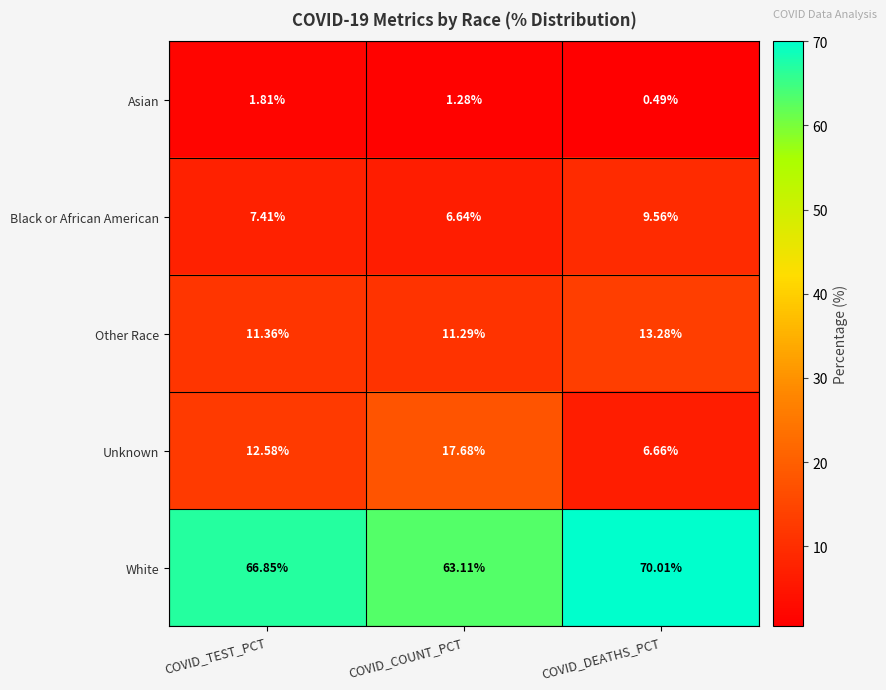

At how many categories does at least one series exceed 47?

3